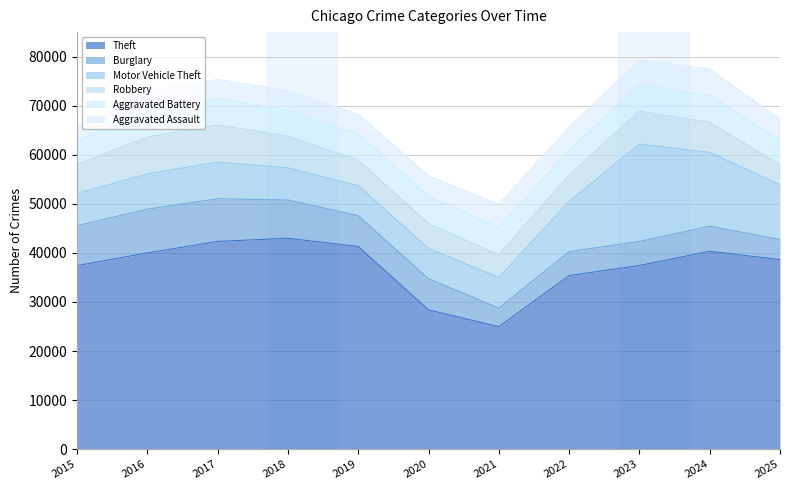

Which series has the widest spread of values?

Theft